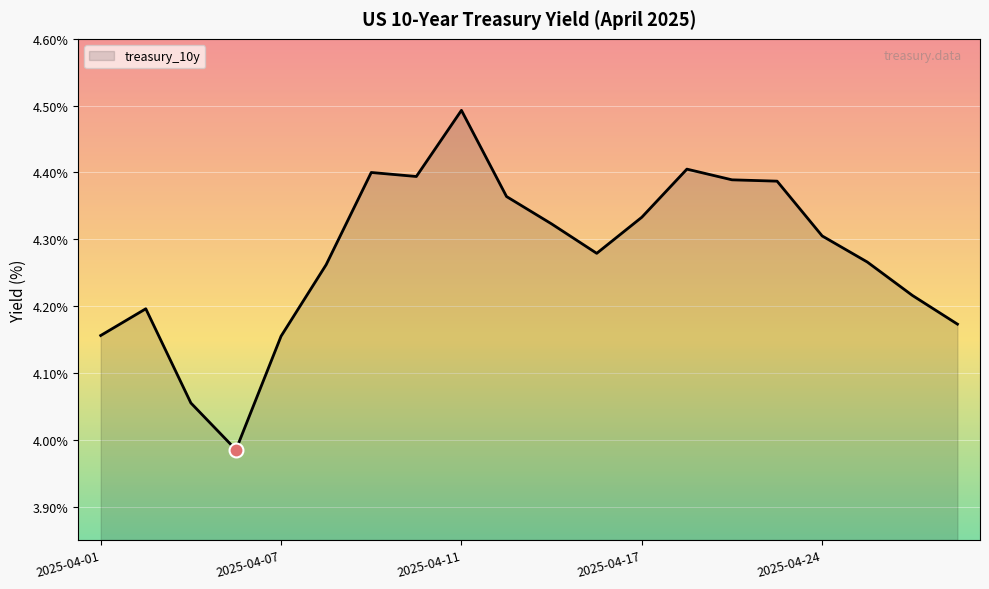

What is the greatest value displayed?

4.5